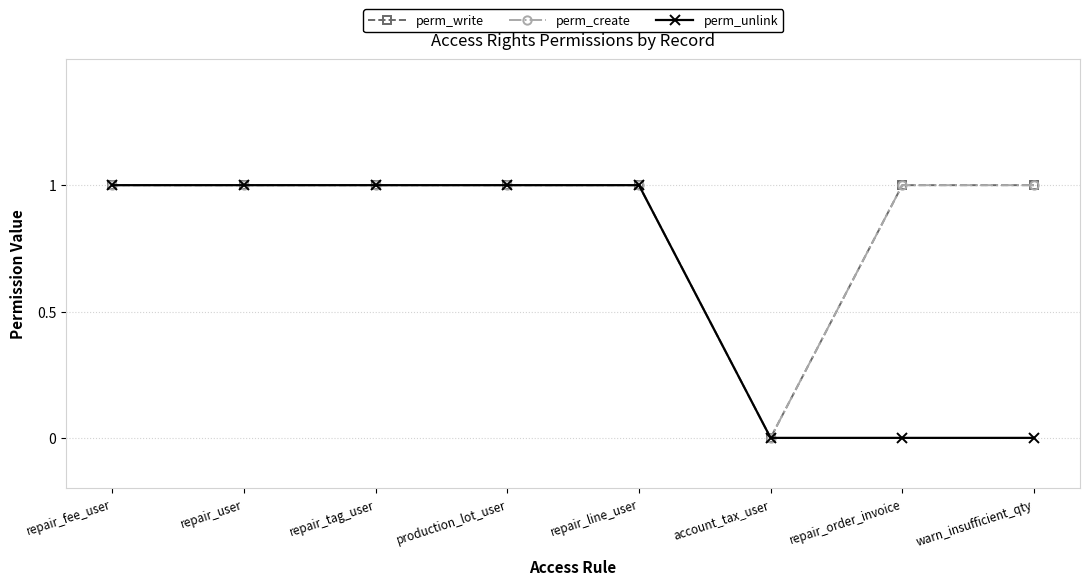

At repair_fee_user, list the series in order from smallest to largest.

perm_write, perm_create, perm_unlink